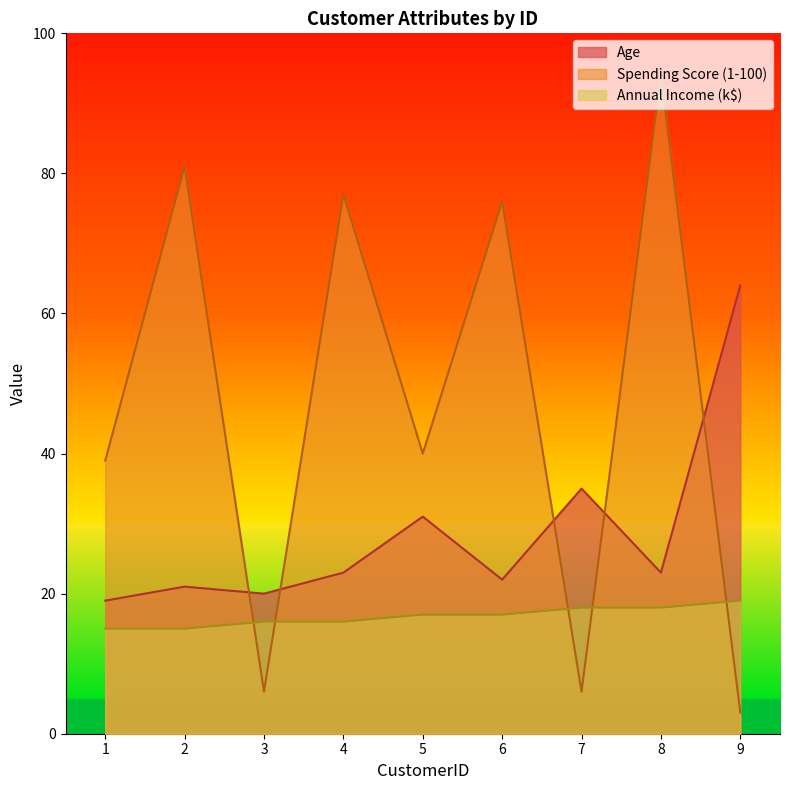

In Spending Score (1-100), how many points are lower than both neighbors (excluding endpoints)?

3